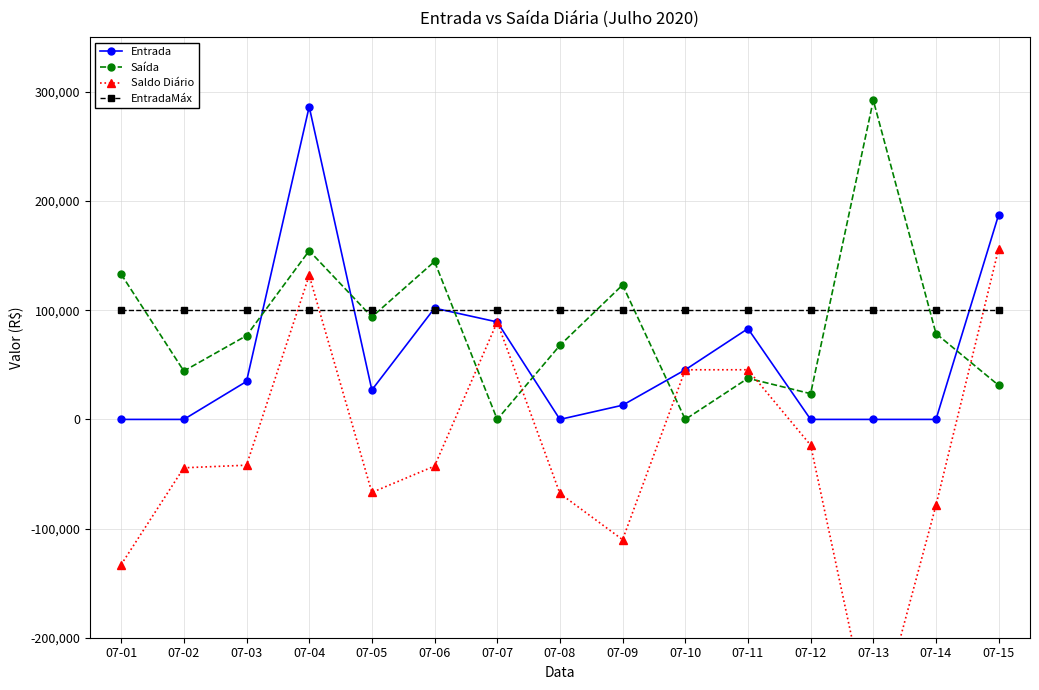

Which series has the widest spread of values?

Saldo Diário